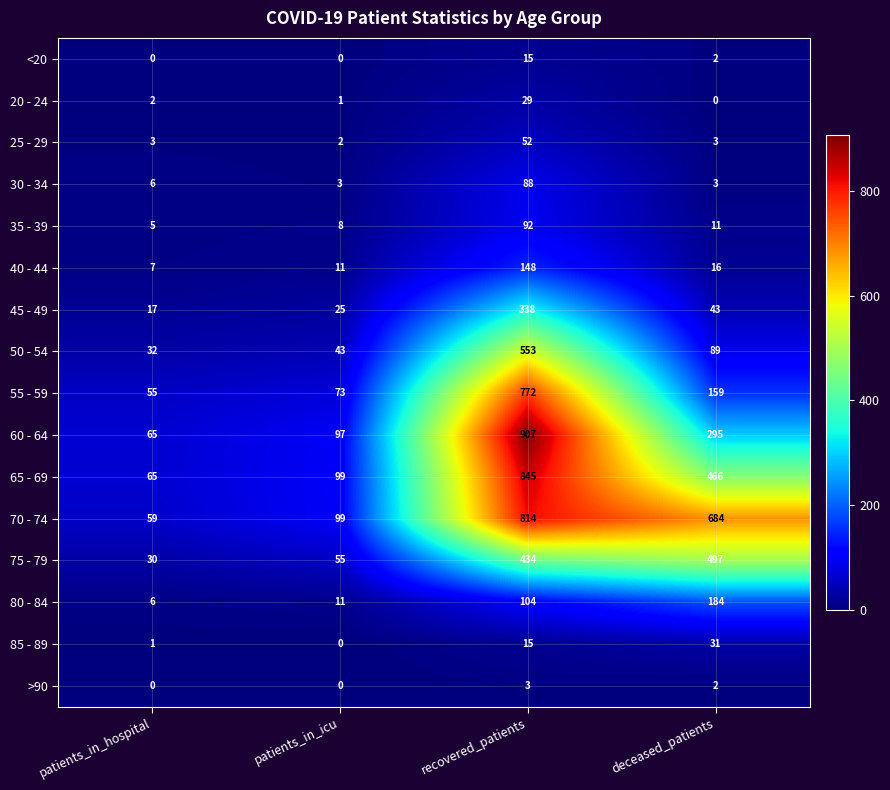

At which category is the sum across all series the highest?

recovered_patients